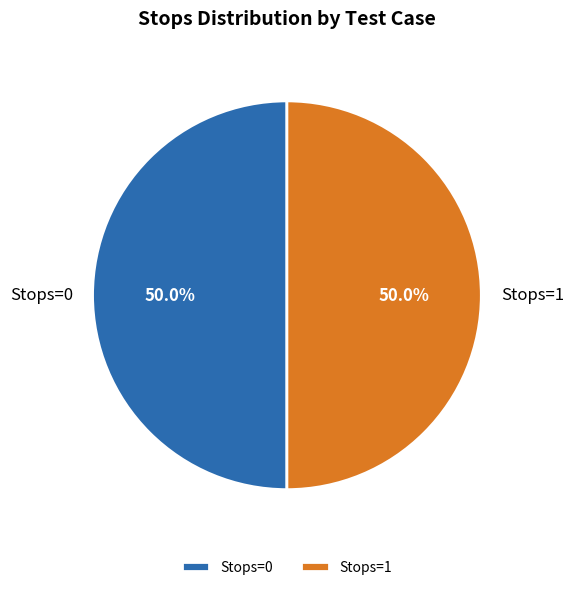

What is the total percentage of Stops=1 and Stops=0?

100.0%